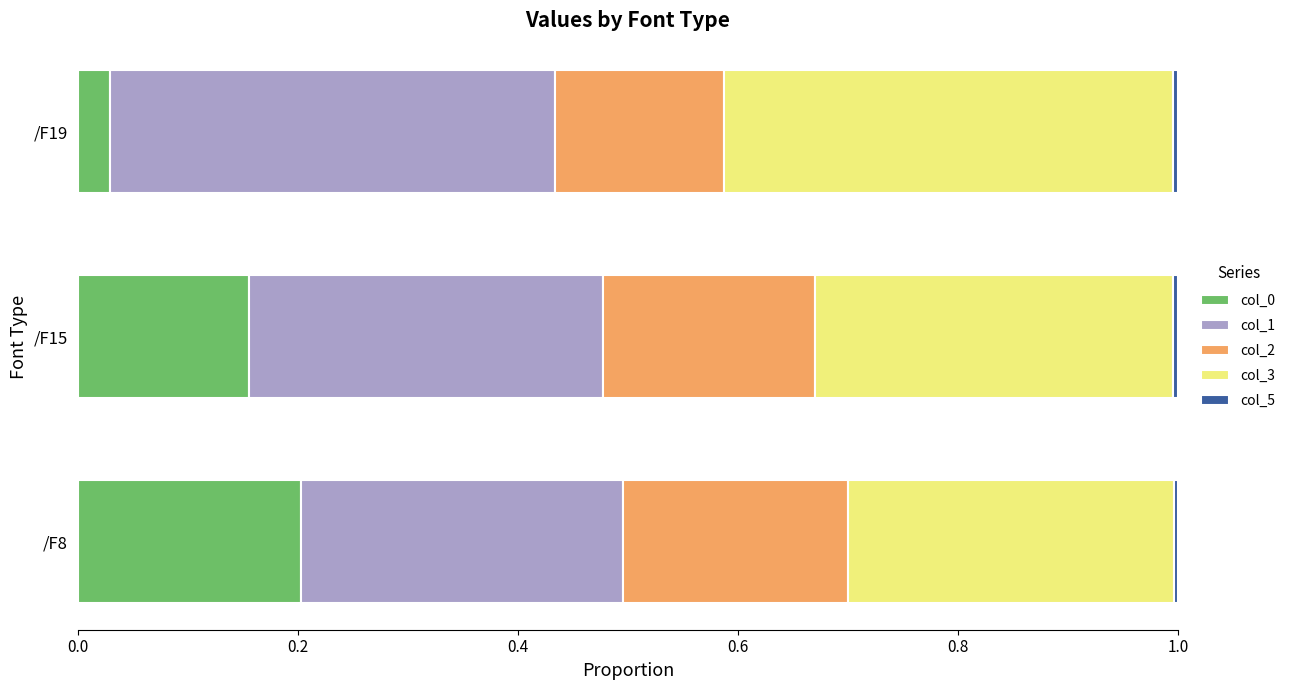

List the labels in order of col_0 value, largest first.

/F8, /F15, /F19